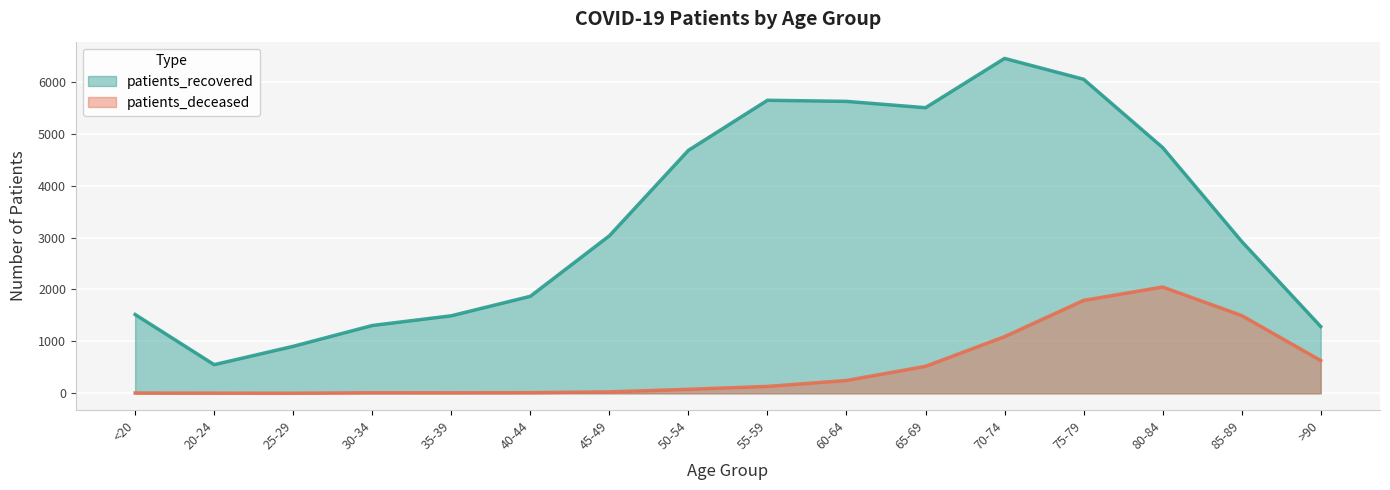

The patients_deceased series shows 213 at 65-69. True or false?

False